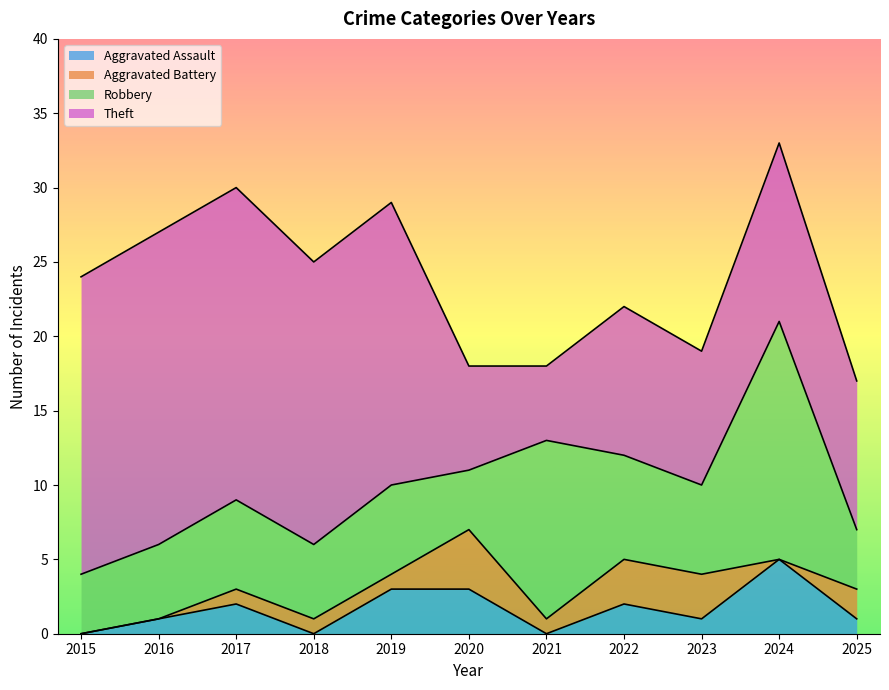

What are all the series names shown in the legend?

Aggravated Assault, Aggravated Battery, Robbery, Theft